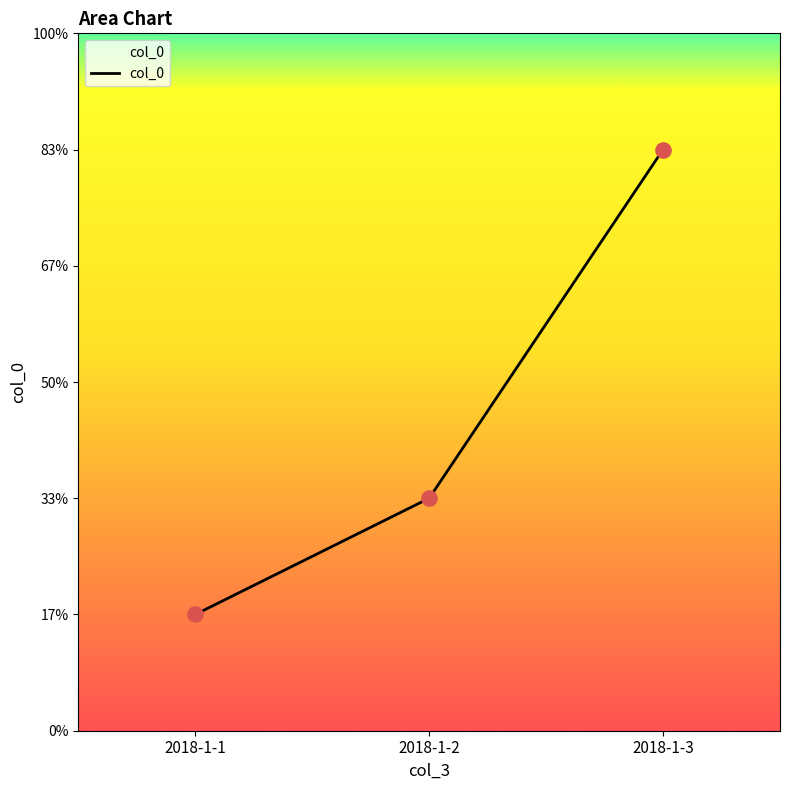

Is this an area chart (filled region under the line)?

Yes